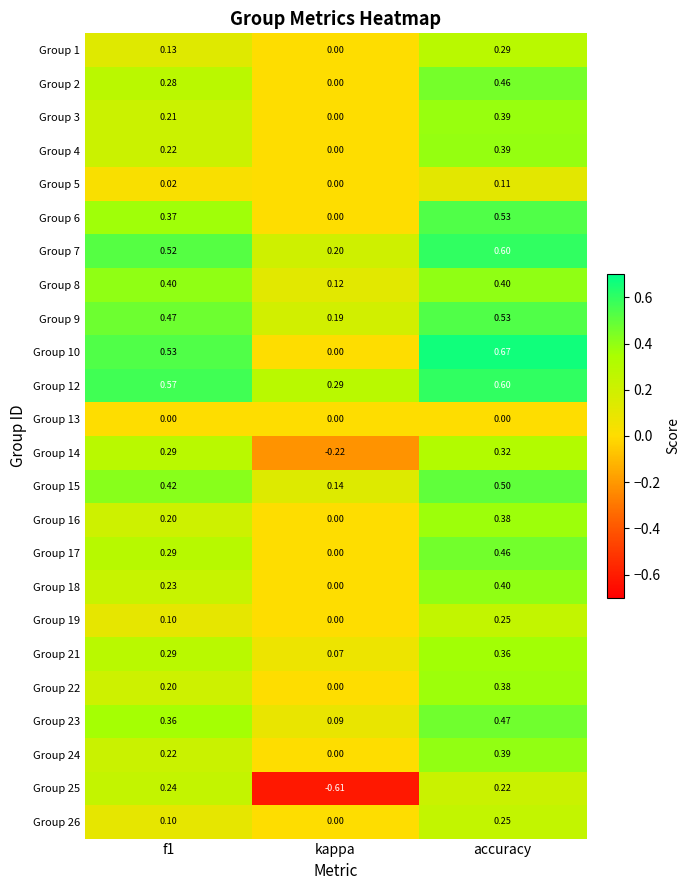

At which category is the sum across all series the highest?

accuracy